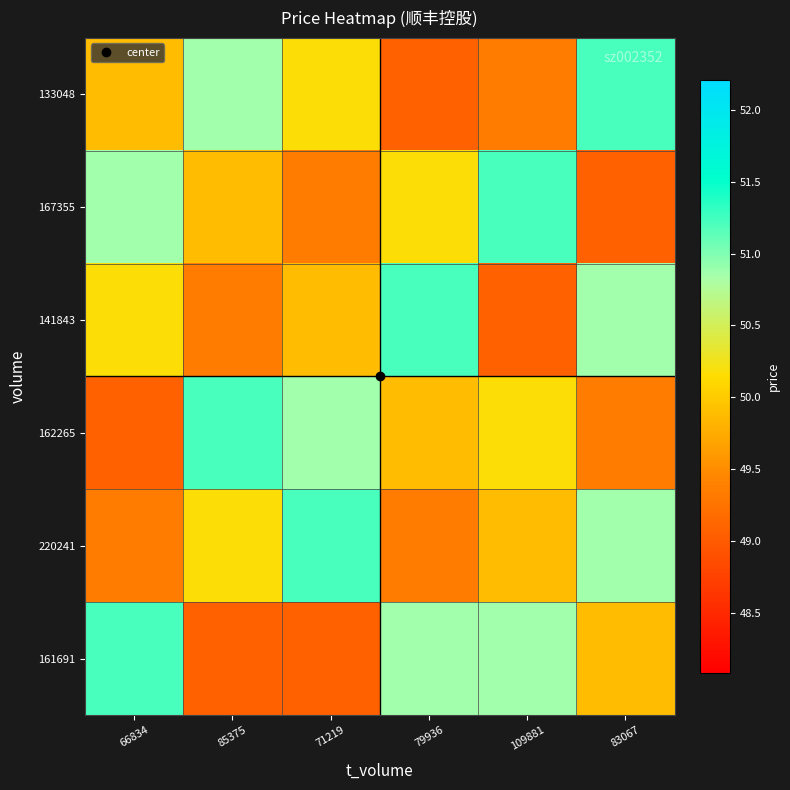

What is the spread (max minus min) of values at 79936?

2.1